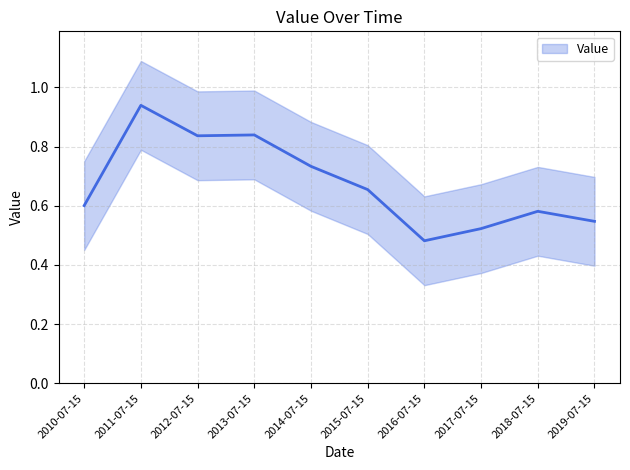

What position from the left is 2014-07-15?

5